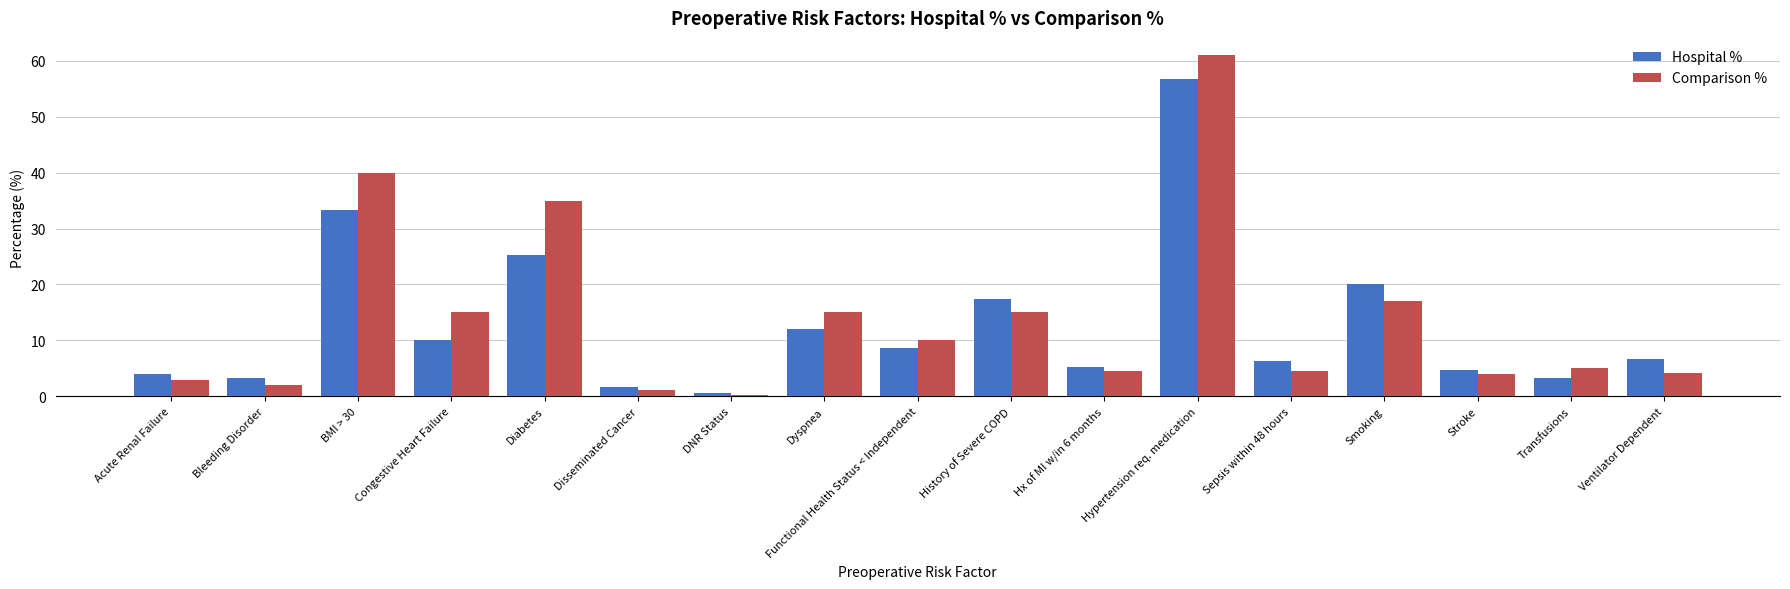

At how many categories does at least one series exceed 18?

4